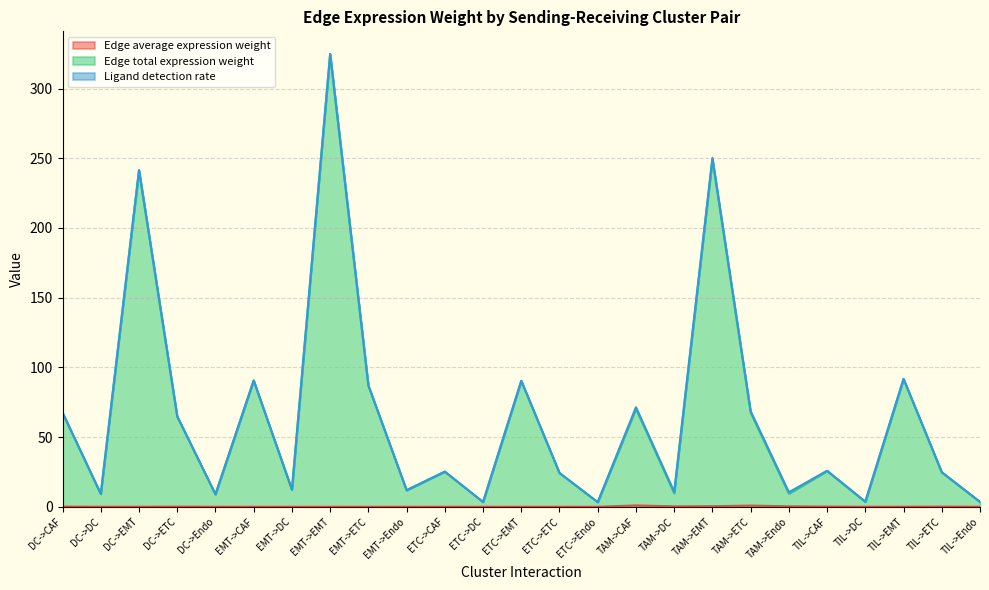

At which category is the sum across all series the highest?

EMT->EMT